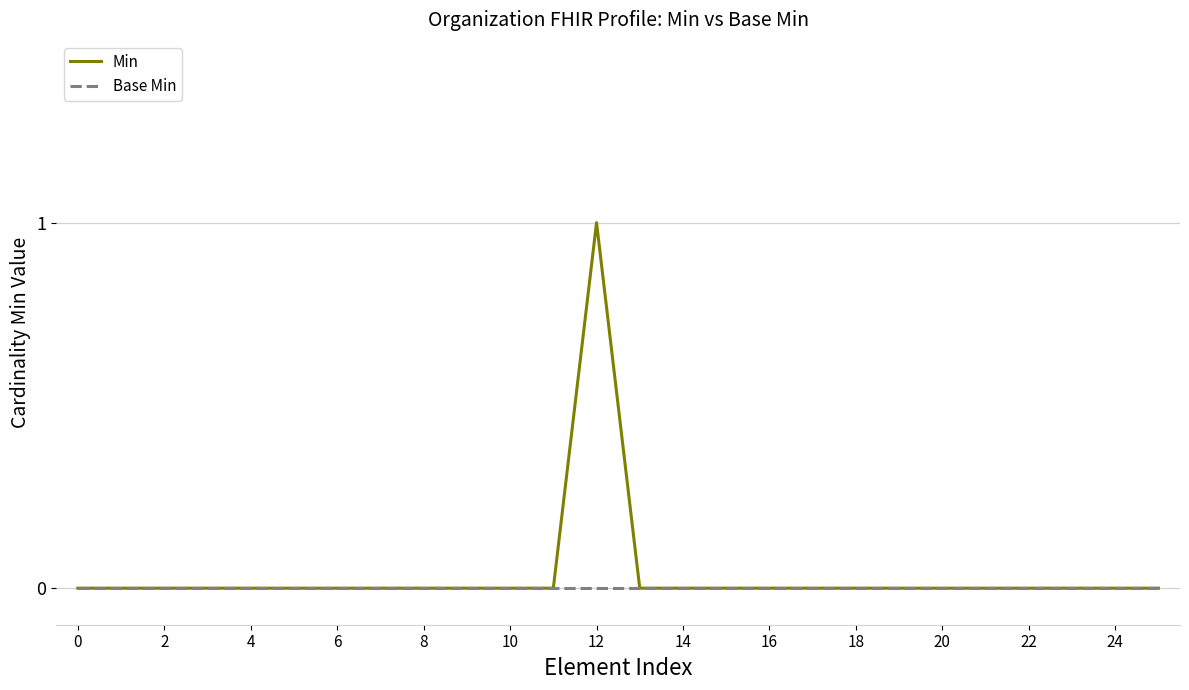

Which series has the largest range (max minus min)?

Min